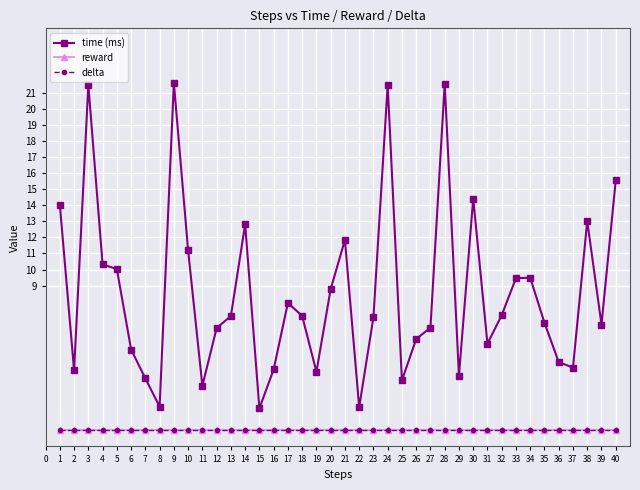

True or false: reward has more than 2 points higher than both neighbors.

False